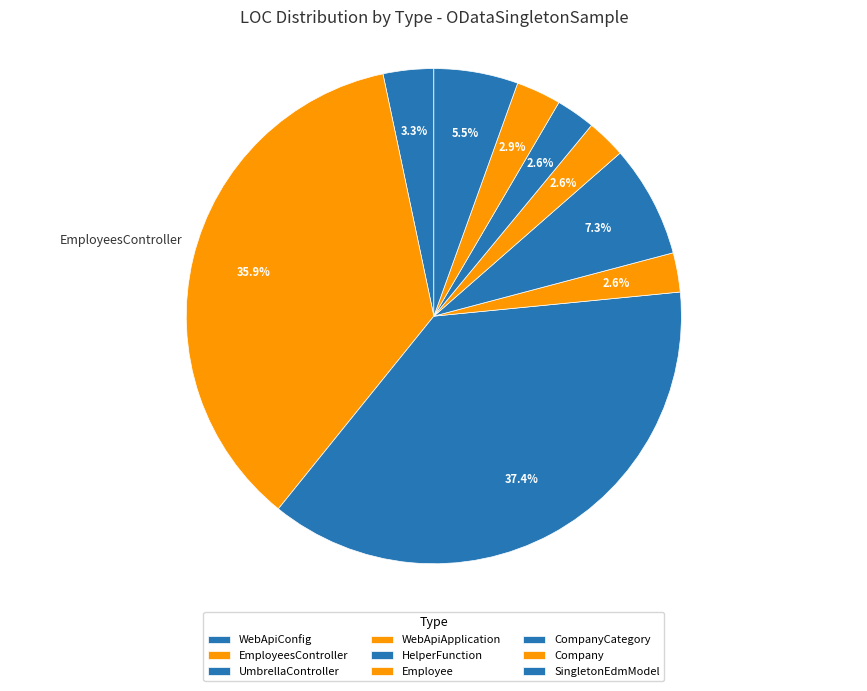

To the nearest percent, what is the average slice percentage?

11%